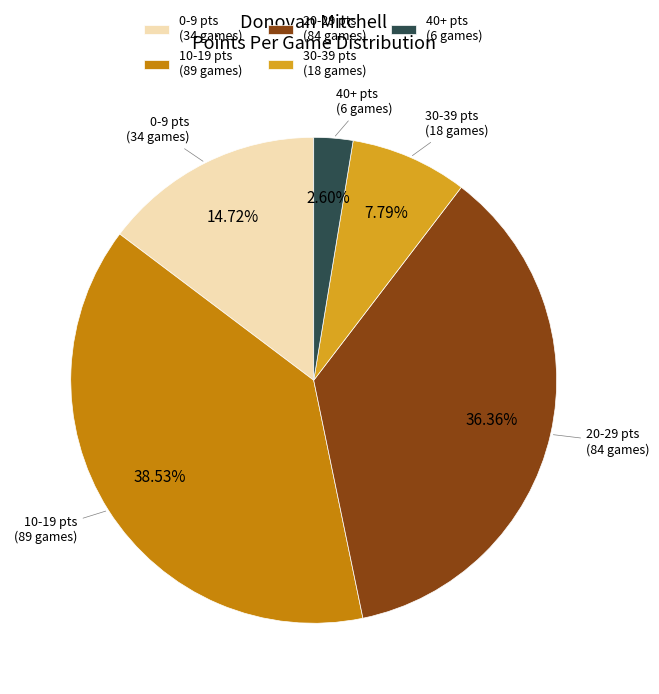

How many segments does this pie chart have?

5